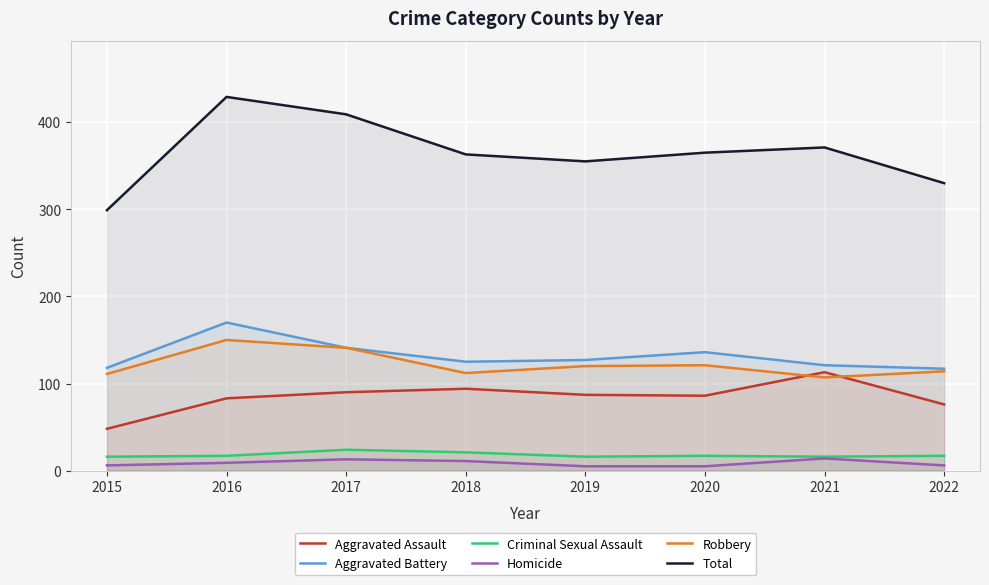

What is the value of the Aggravated Assault point at the 5th from the left?

87